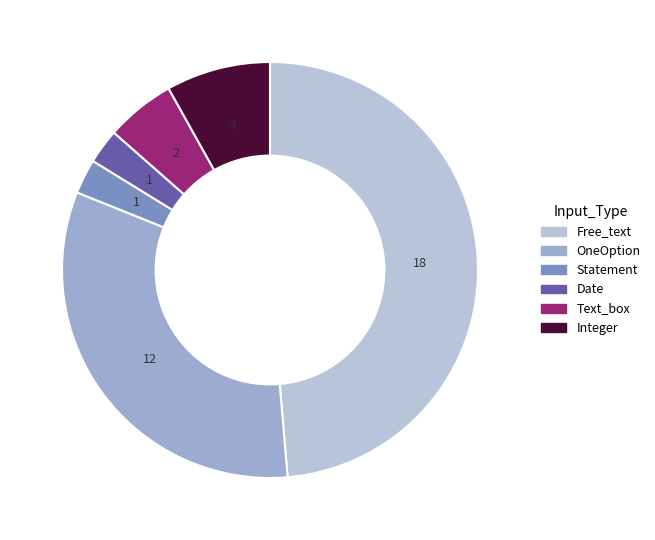

Does OneOption account for over 50% of the chart?

No